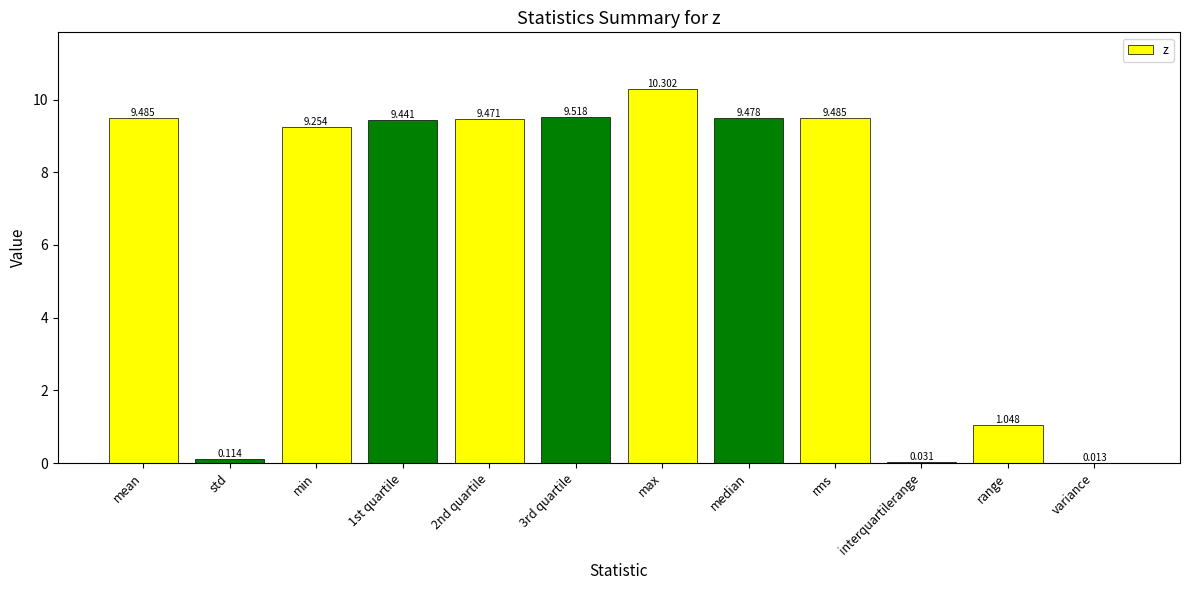

Between min and std, which is larger?

min